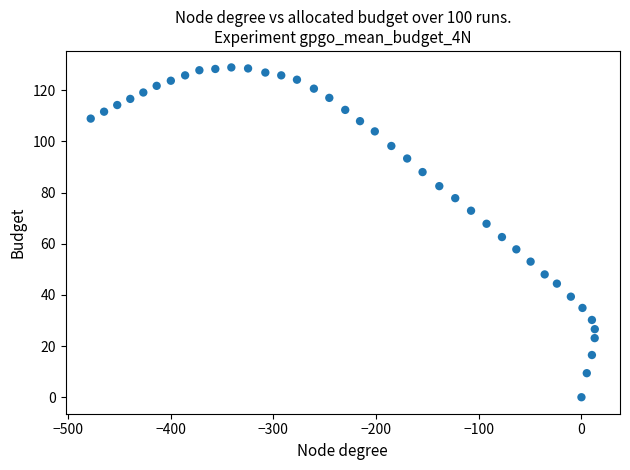

What is the range of X values (max minus min)?

490.8